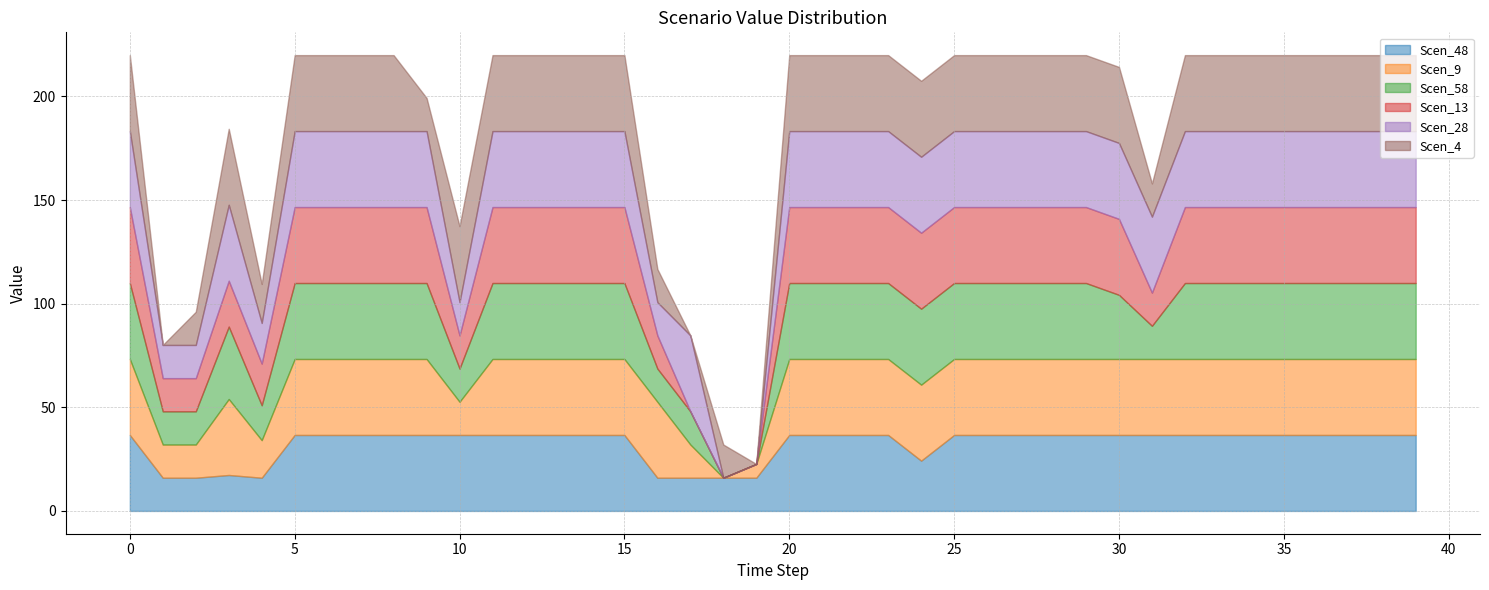

Which series has the largest total across all categories?

Scen_9